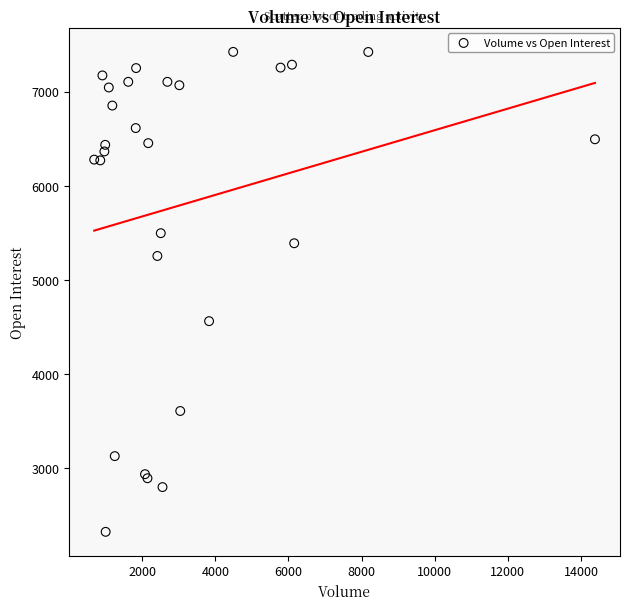

What Y value in the scatter plot is closest to 4873?

4562